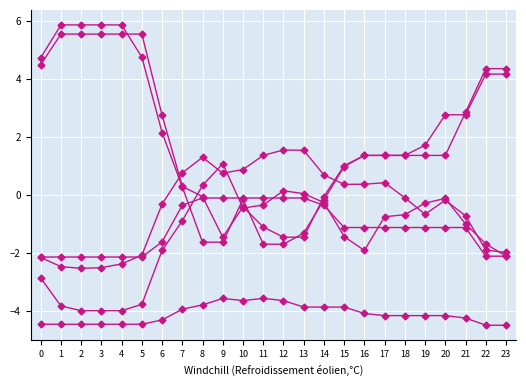

How many data points does each series have?

24